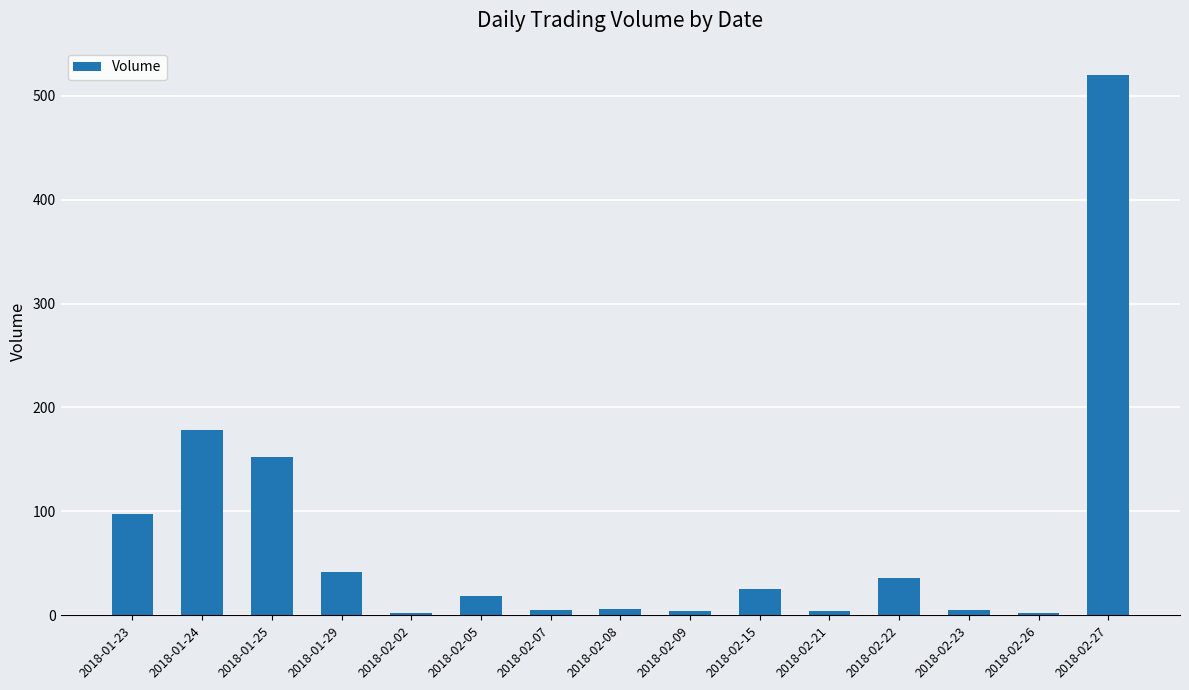

What is the label of the 11th bar from the left?

2018-02-21